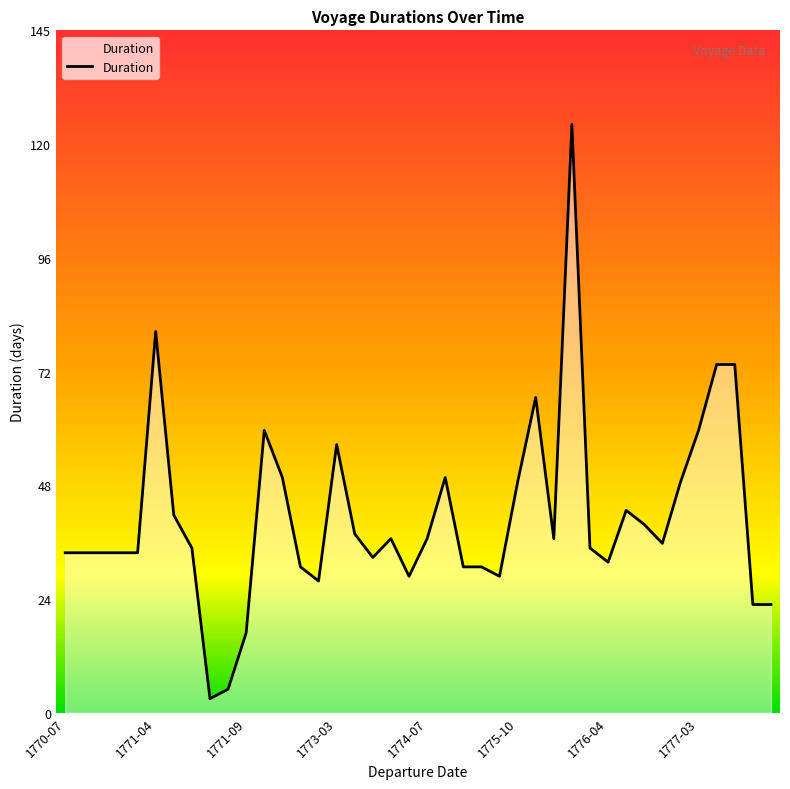

What is the maximum value shown in the chart?

125